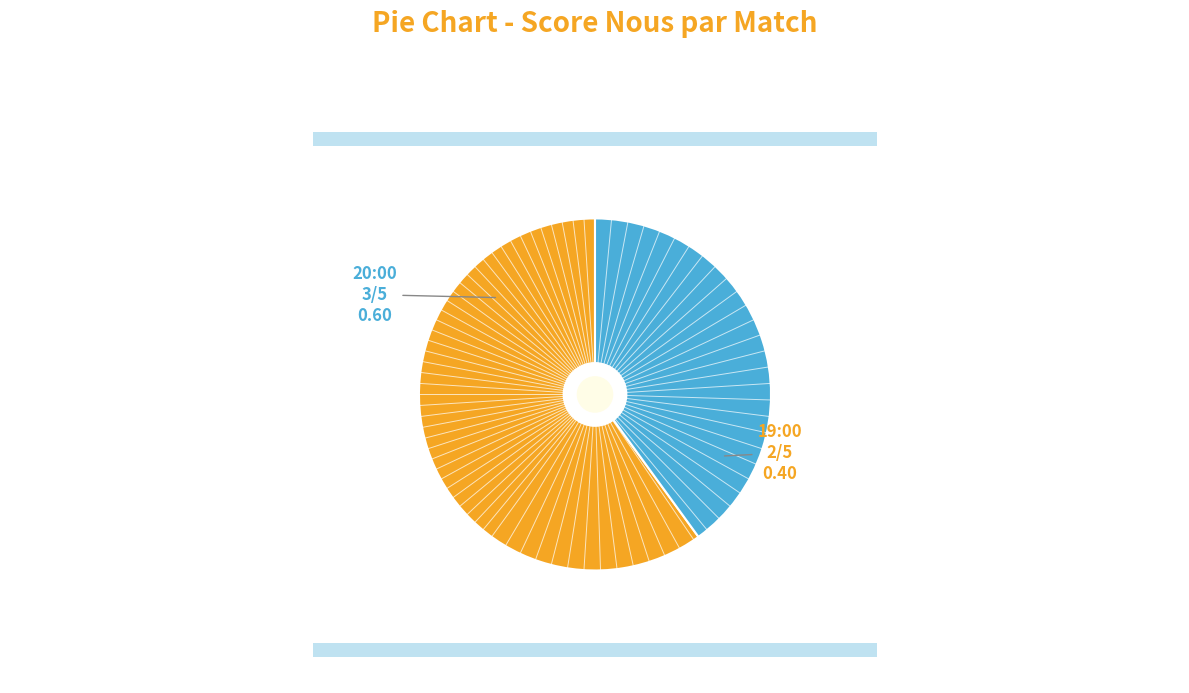

Approximately how many times larger is the value at 20:00 compared to 19:00?

1.5